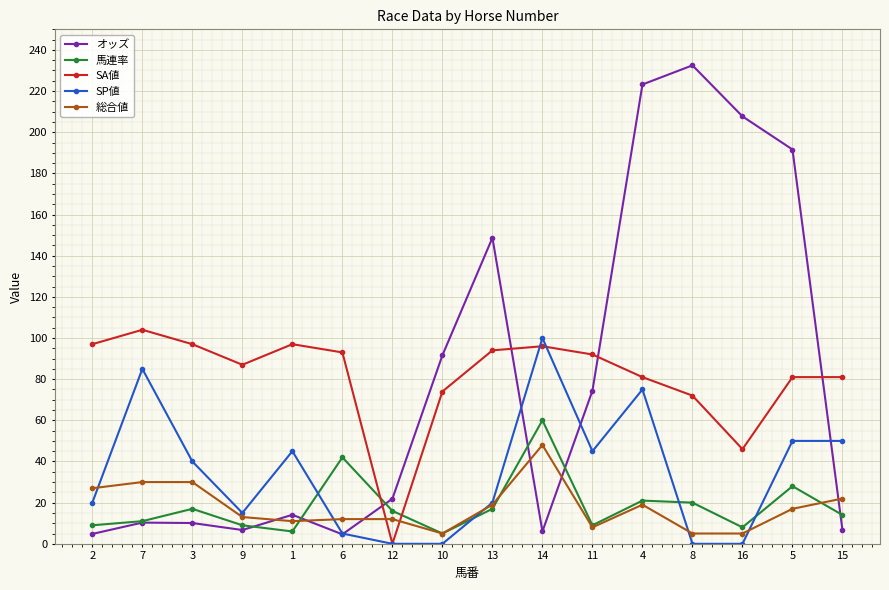

At which category does the chart reach its peak across all series?

8